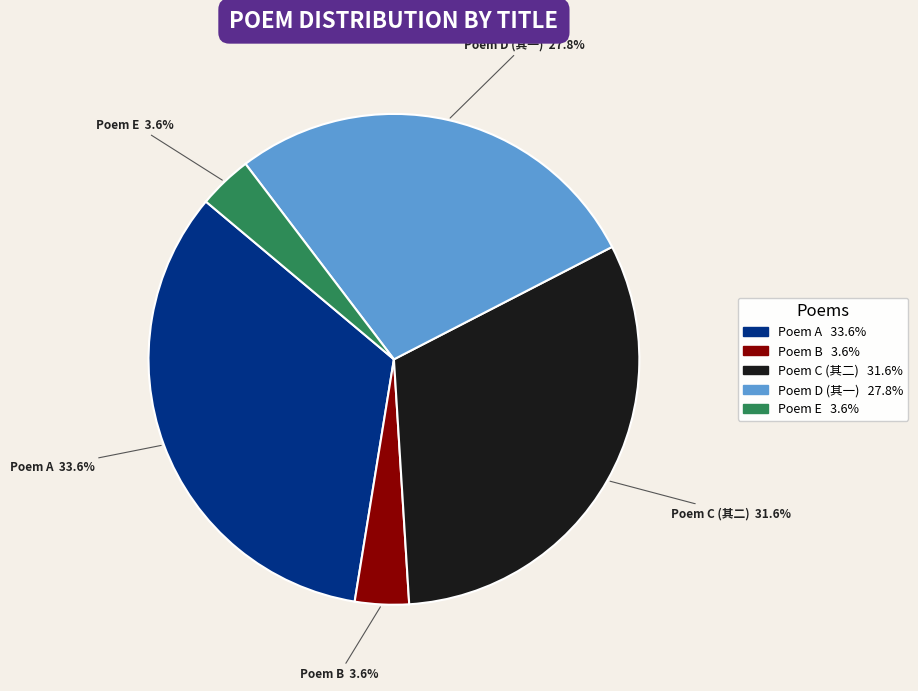

Is there any slice that represents more than half of the pie?

No